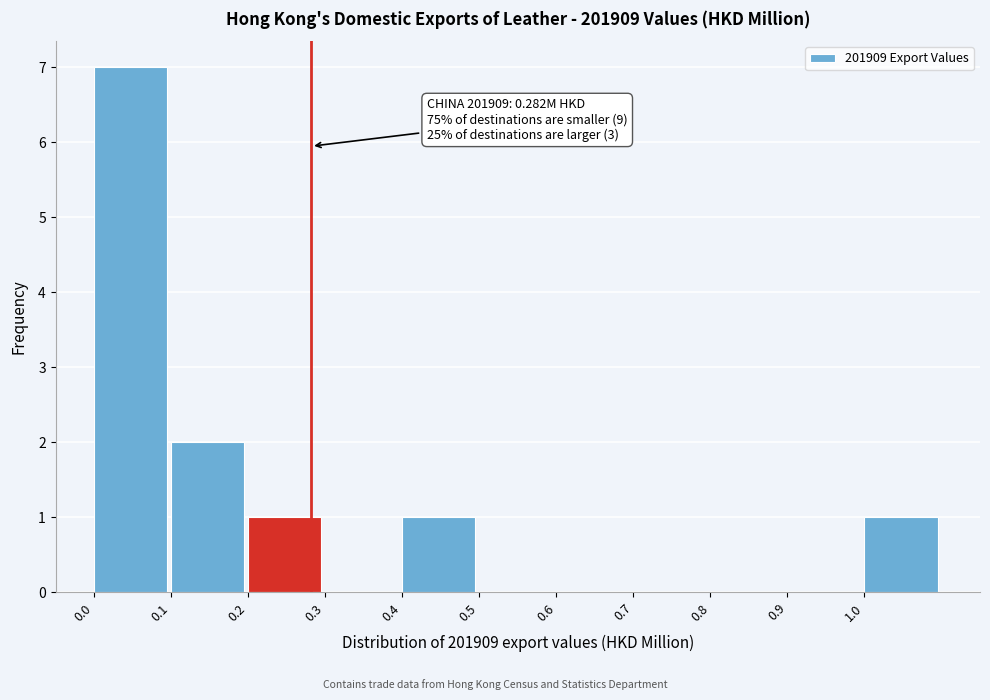

Which range on the x-axis has the tallest bar?

0.0 to 0.1